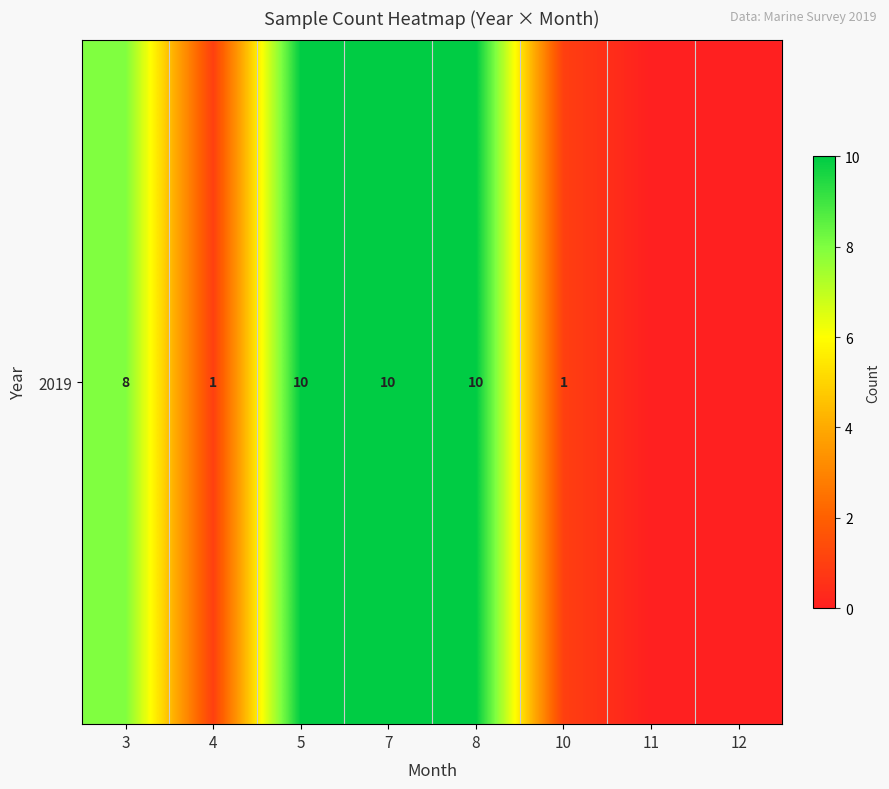

Reading left to right, extract all data points from this chart.

3=8	4=1	5=10	7=10	8=10	10=1	11=0	12=0